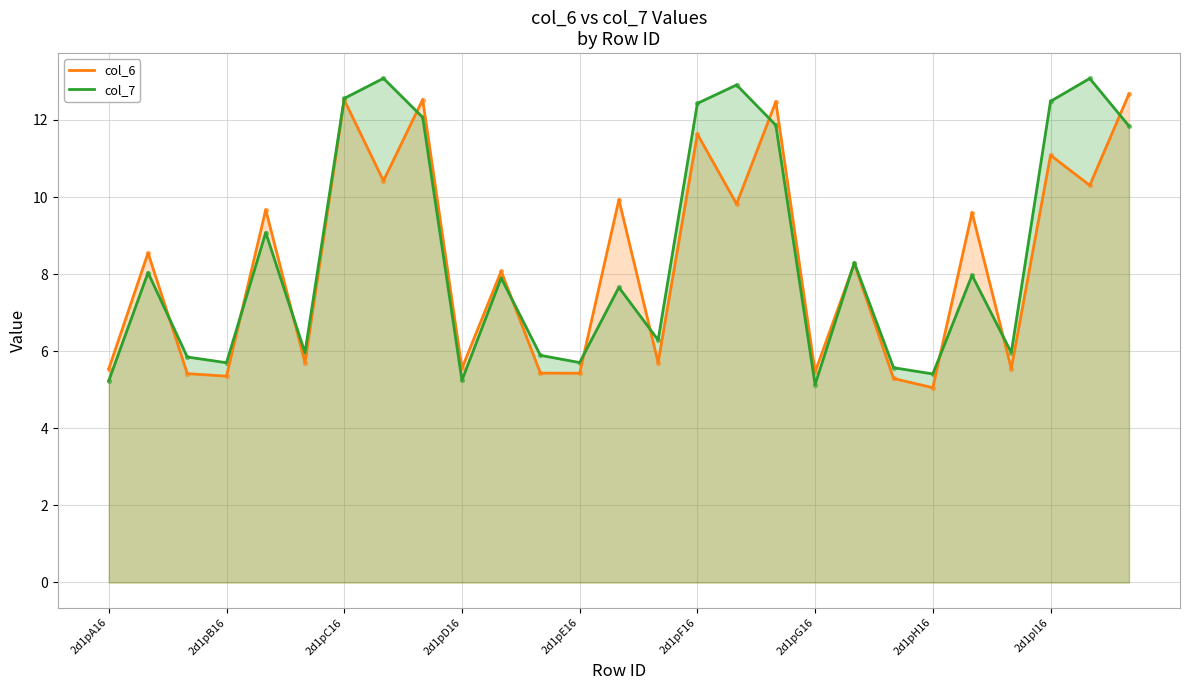

Which series contains the highest Y value?

col_7